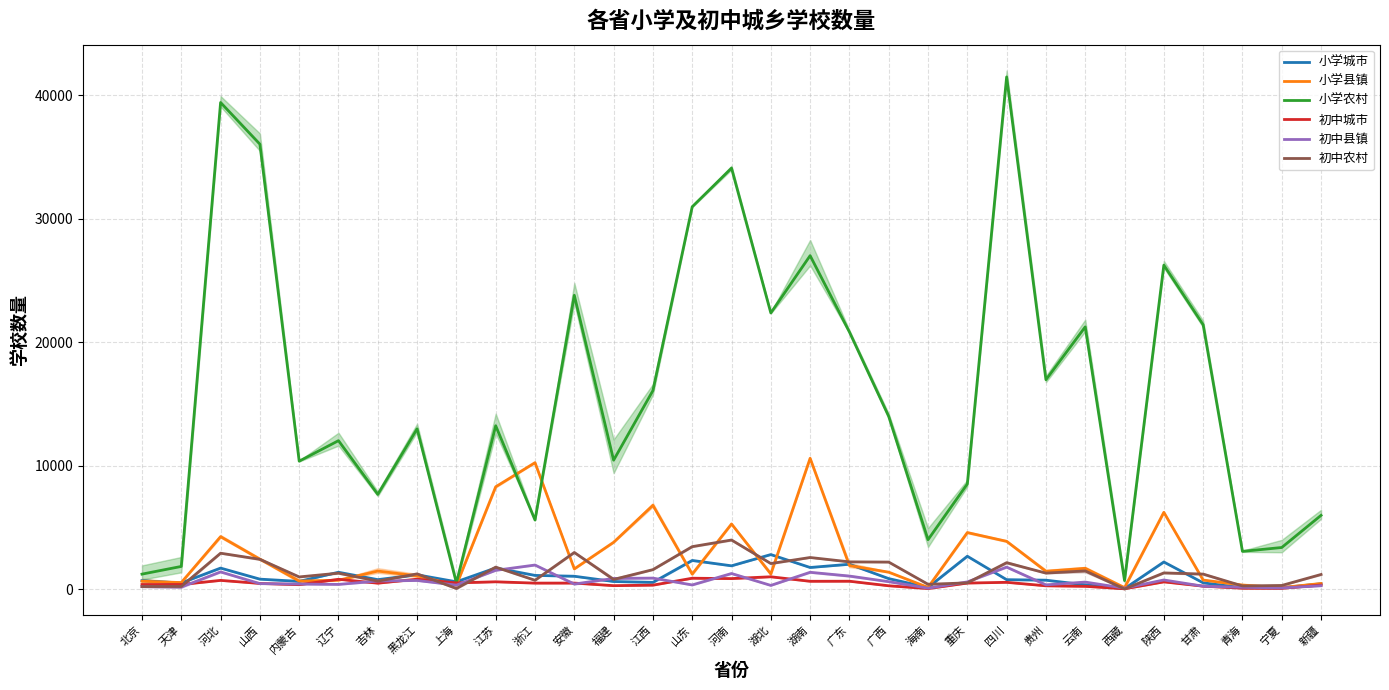

What is the difference between the maximum and minimum values in the 初中城市 series?

972